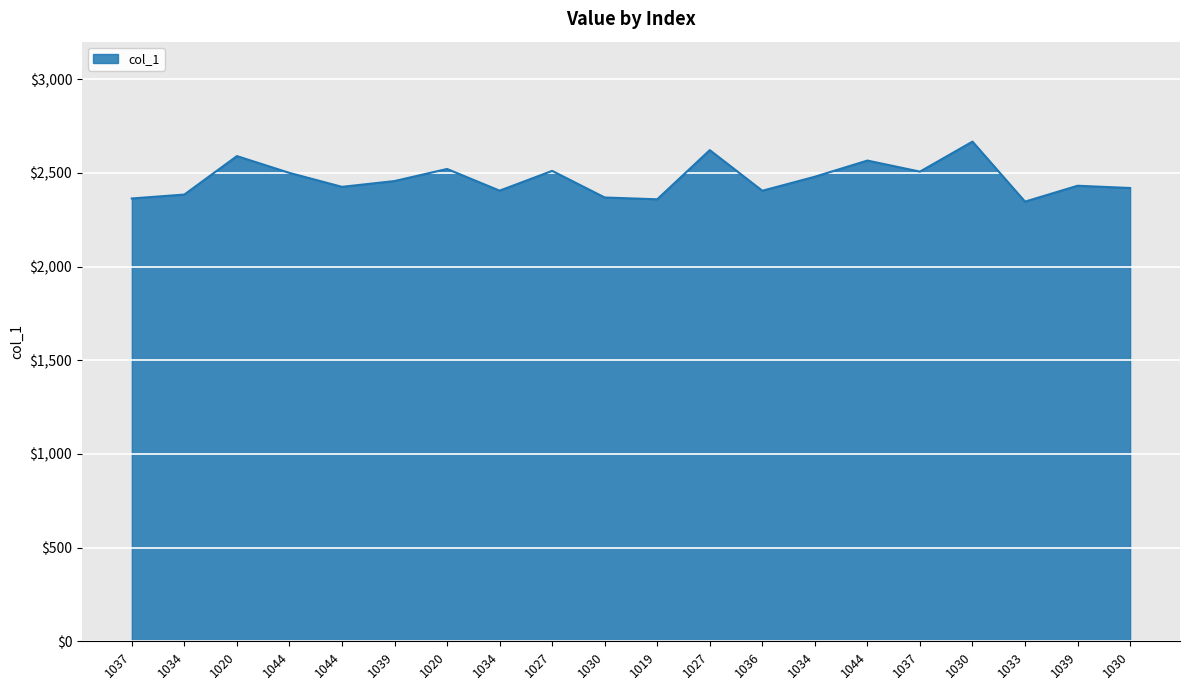

Does the chart have visible grid lines?

Yes